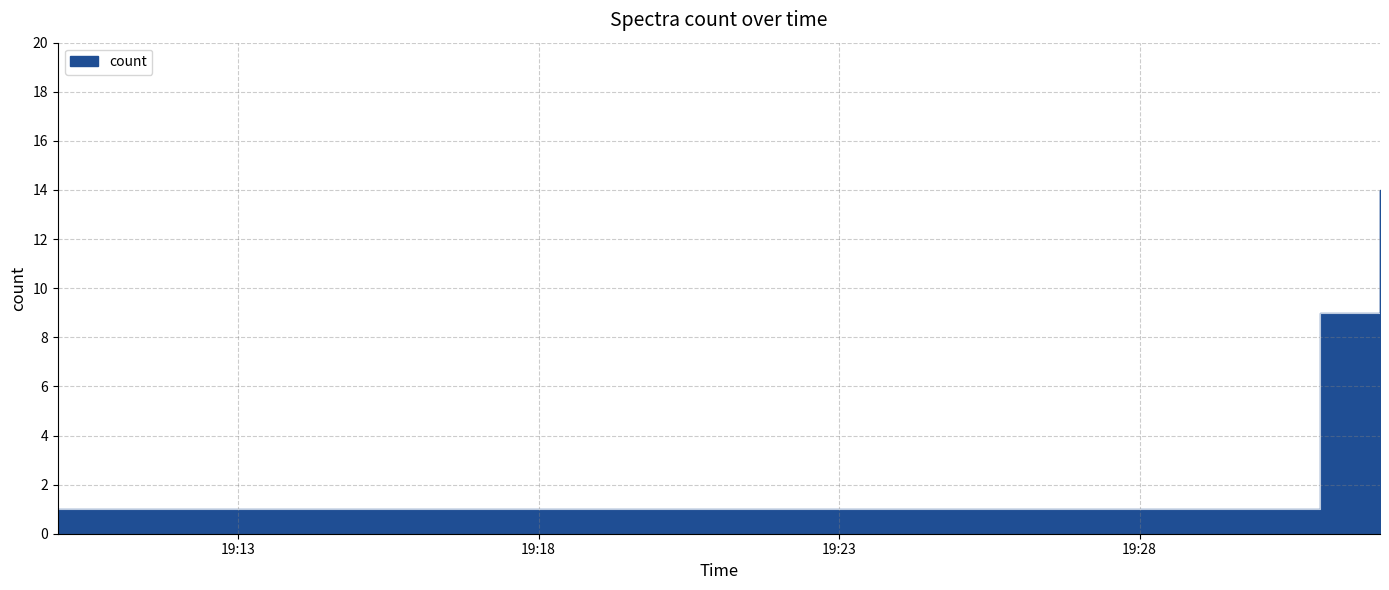

Does the chart display data point markers on the line(s)?

No